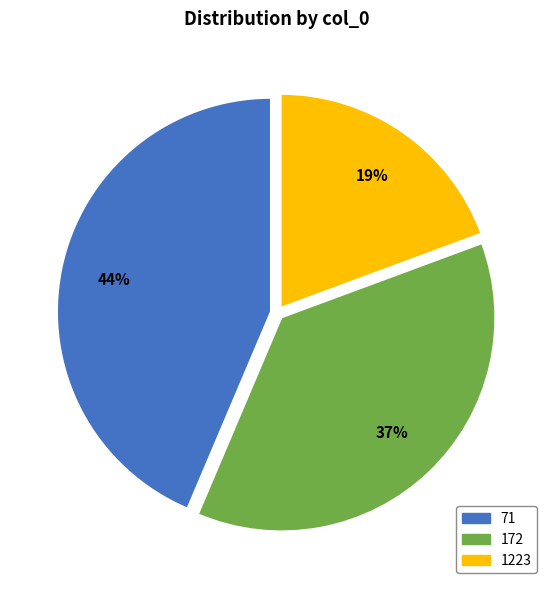

What percentage is the 71 slice, to the nearest percent?

44%